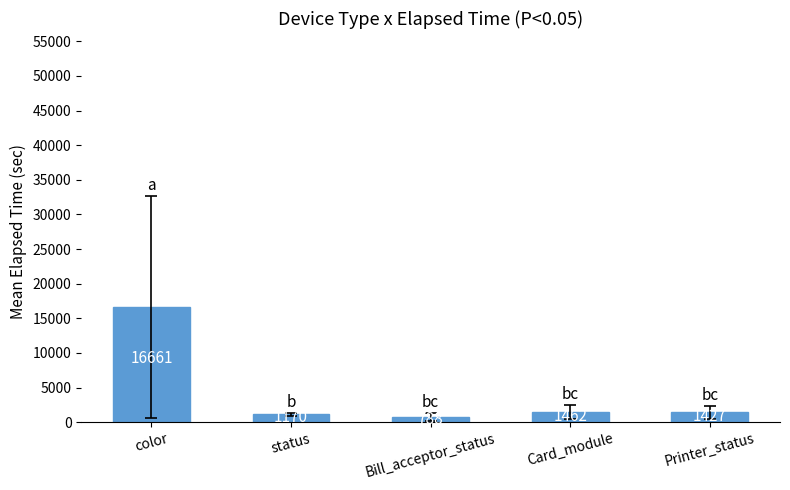

Where does the data first go above 1427?

color